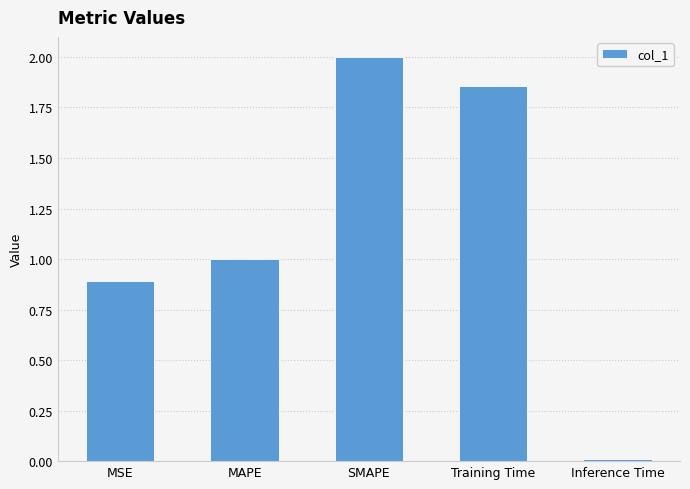

What is the sum of all values?

5.8